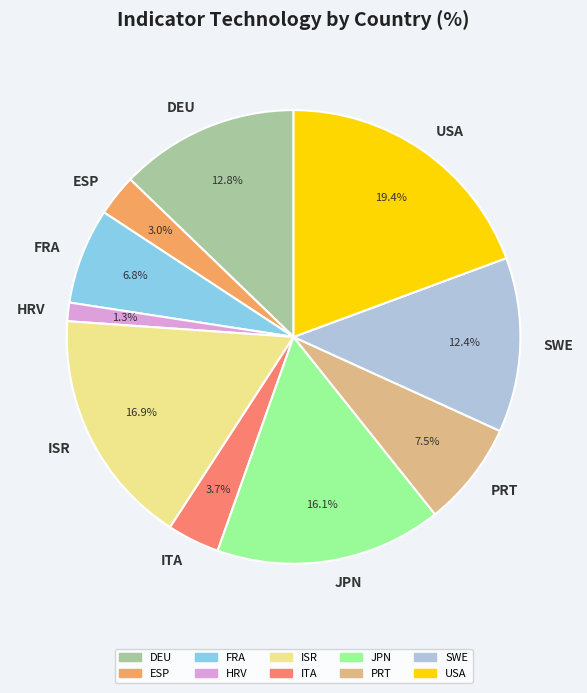

Which has a higher value, SWE or PRT?

SWE